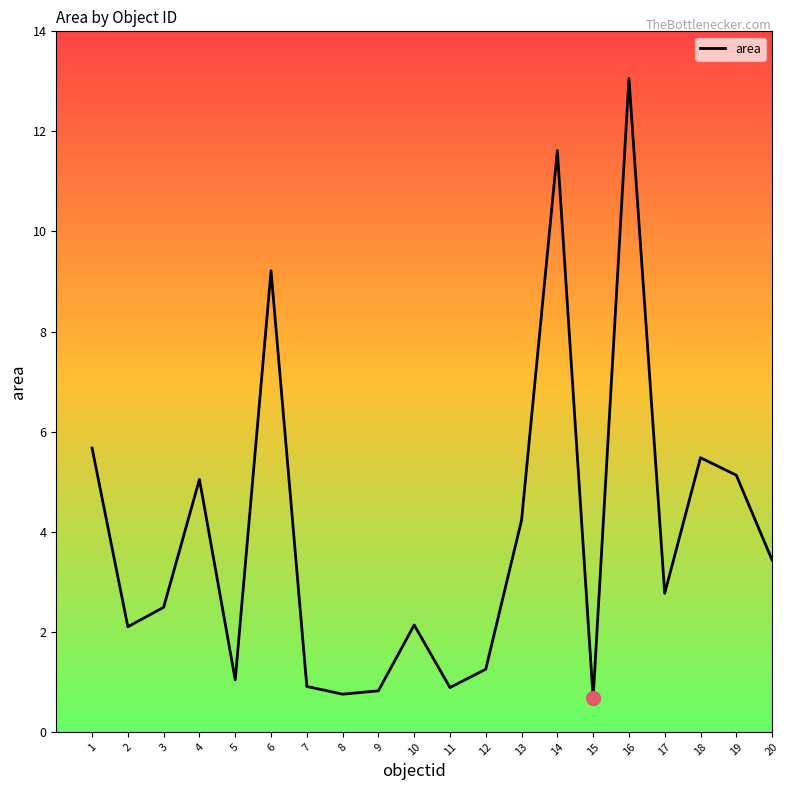

How many distinct data groups are displayed?

1